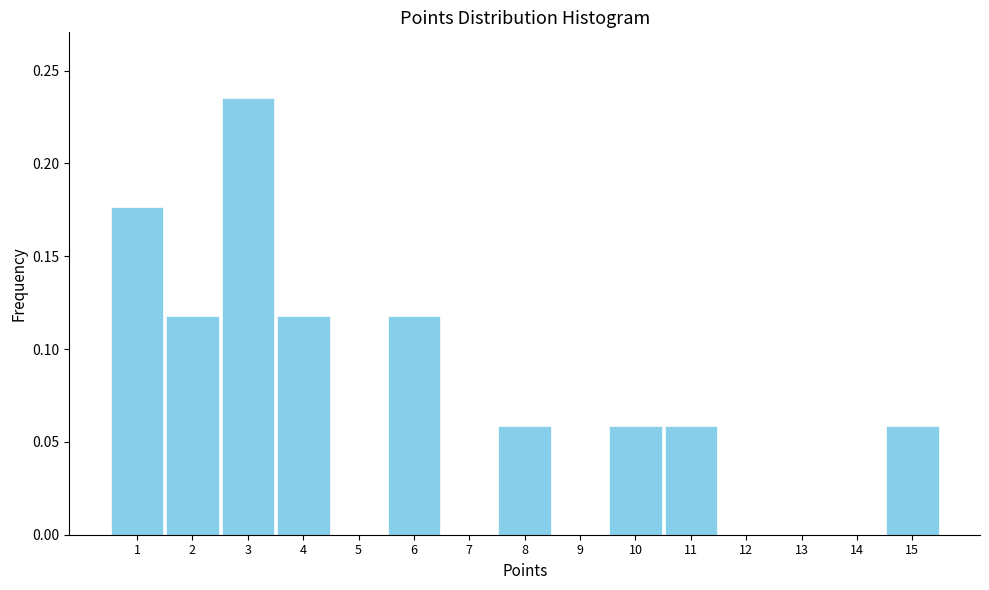

What is the height of the bar covering 9.5 to 10.5 on the x-axis? The values are not printed on the chart, so give them approximately, as read against the axis.

0.060